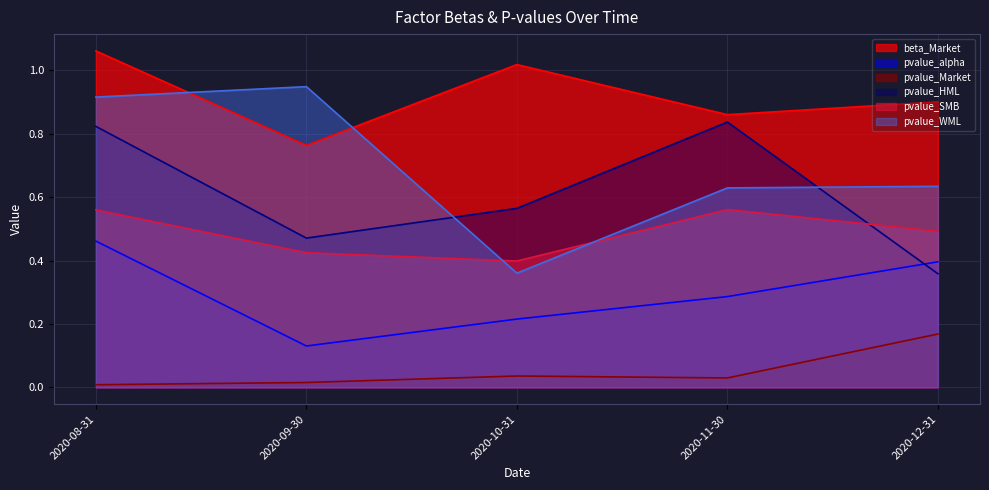

Reading right to left, extract all data points from this chart.

beta_Market: 2020-12-31=0.9	2020-11-30=0.9	2020-10-31=1.0	2020-09-30=0.8	2020-08-31=1.1
pvalue_alpha: 2020-12-31=0.4	2020-11-30=0.3	2020-10-31=0.2	2020-09-30=0.1	2020-08-31=0.5
pvalue_Market: 2020-12-31=0.2	2020-11-30=0.0	2020-10-31=0.0	2020-09-30=0.0	2020-08-31=0.0
pvalue_HML: 2020-12-31=0.4	2020-11-30=0.8	2020-10-31=0.6	2020-09-30=0.5	2020-08-31=0.8
pvalue_SMB: 2020-12-31=0.5	2020-11-30=0.6	2020-10-31=0.4	2020-09-30=0.4	2020-08-31=0.6
pvalue_WML: 2020-12-31=0.6	2020-11-30=0.6	2020-10-31=0.4	2020-09-30=0.9	2020-08-31=0.9